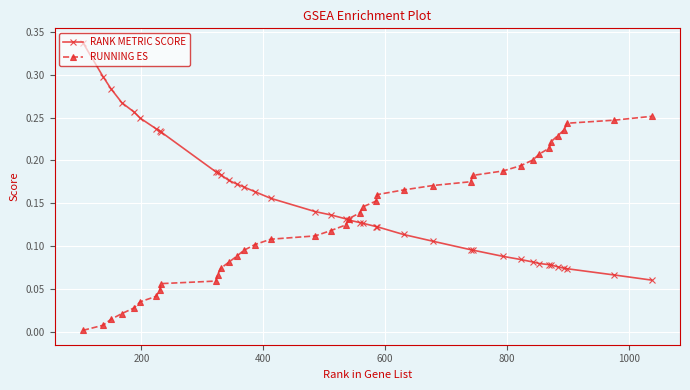

Which series has the largest total across all categories?

RANK METRIC SCORE